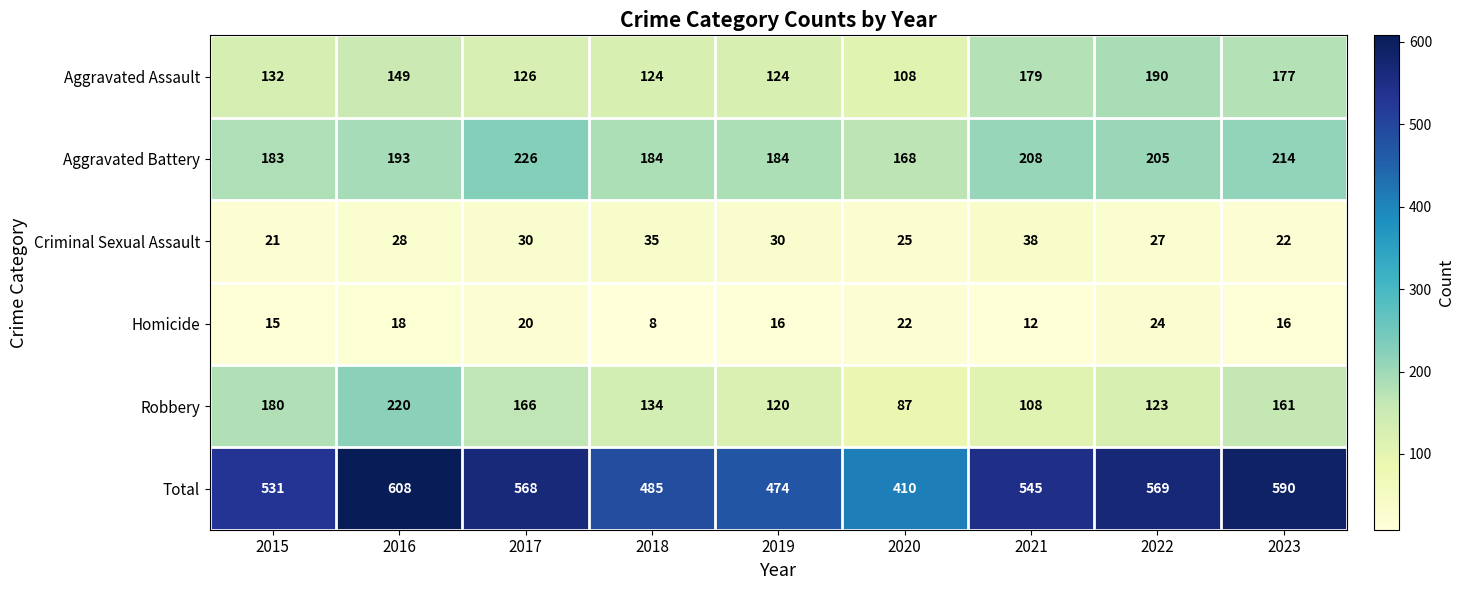

At which label does Robbery first exceed 134?

2015